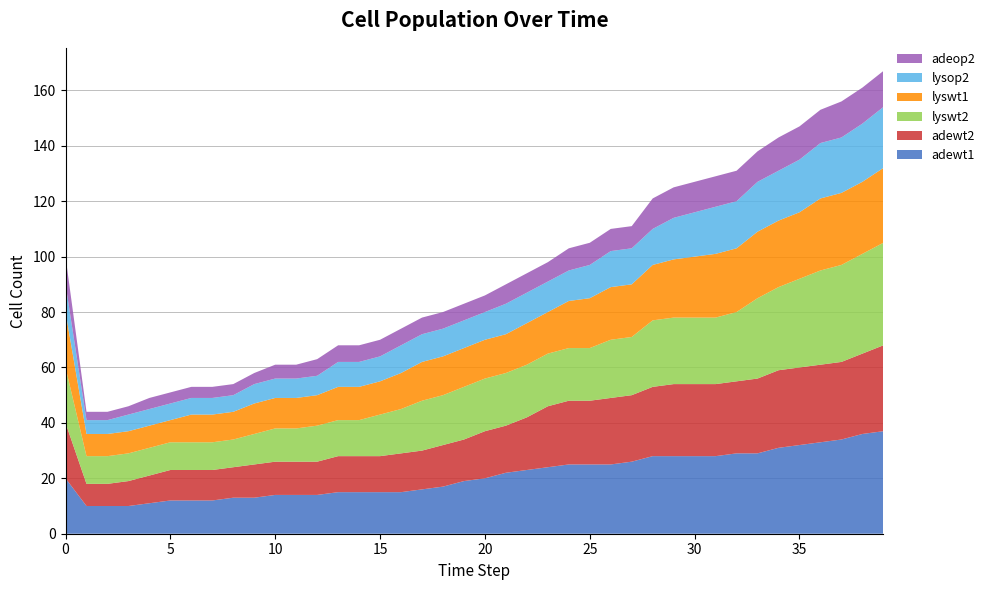

Reading left to right, extract all data points from this chart.

adewt1: 20	10	10	10	11	12	12	12	13	13	14	14	14	15	15	15	15	16	17	19	20	22	23	24	25	25	25	26	28	28	28	28	29	29	31	32	33	34	36	37
adewt2: 20	8	8	9	10	11	11	11	11	12	12	12	12	13	13	13	14	14	15	15	17	17	19	22	23	23	24	24	25	26	26	26	26	27	28	28	28	28	29	31
lyswt2: 20	10	10	10	10	10	10	10	10	11	12	12	13	13	13	15	16	18	18	19	19	19	19	19	19	19	21	21	24	24	24	24	25	29	30	32	34	35	36	37
lyswt1: 20	8	8	8	8	8	10	10	10	11	11	11	11	12	12	12	13	14	14	14	14	14	15	15	17	18	19	19	20	21	22	23	23	24	24	24	26	26	26	27
lysop2: 10	5	5	6	6	6	6	6	6	7	7	7	7	9	9	9	10	10	10	10	10	11	11	11	11	12	13	13	13	15	16	17	17	18	18	19	20	20	21	22
adeop2: 10	3	3	3	4	4	4	4	4	4	5	5	6	6	6	6	6	6	6	6	6	7	7	7	8	8	8	8	11	11	11	11	11	11	12	12	12	13	13	13